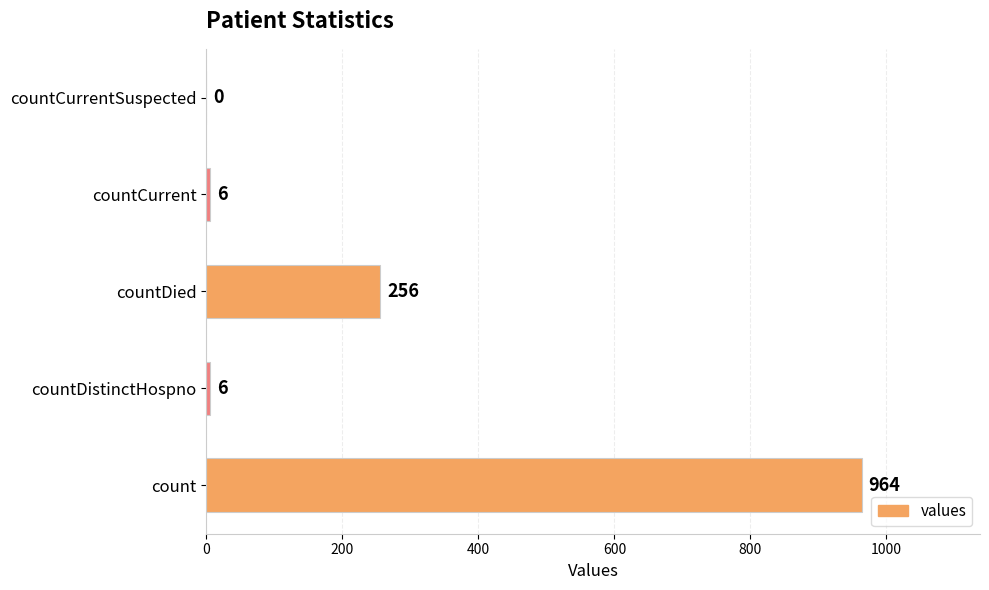

What is the sum of all values?

1232